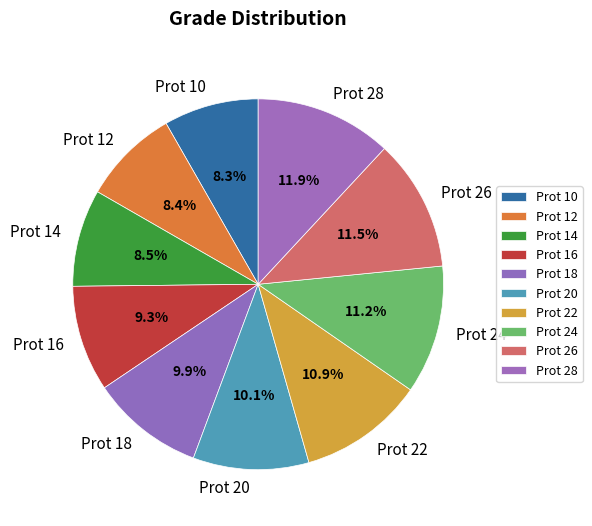

What percentage is NOT represented by Prot 10?

91.7%